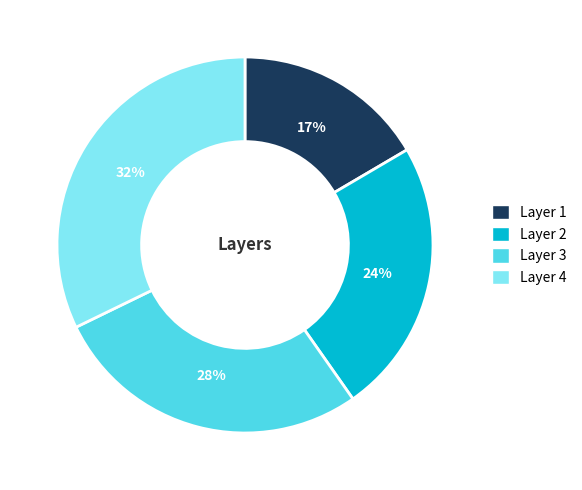

Is there any slice that represents more than half of the pie?

No